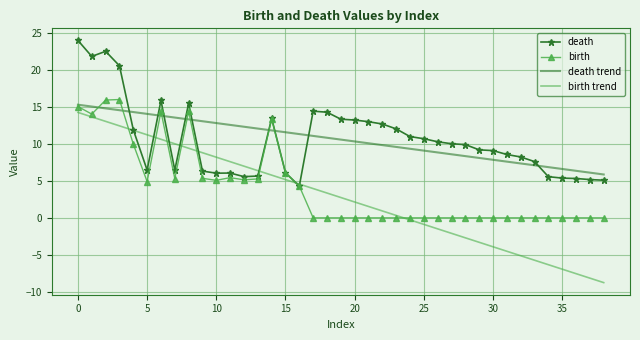

What is the lowest value of the birth trend series?

-8.7